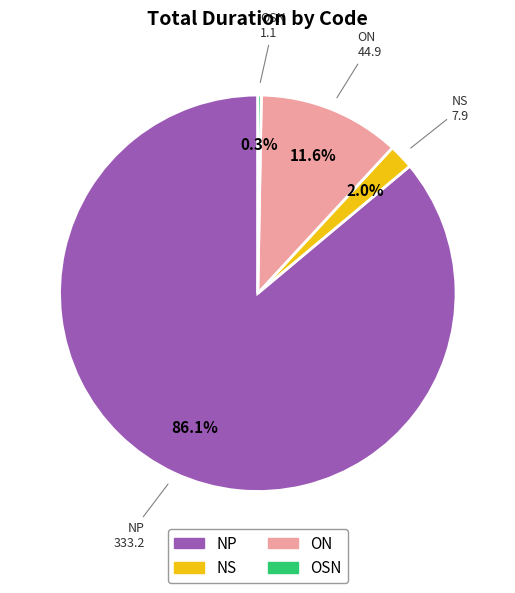

To the nearest percent, what portion does NS represent?

2%